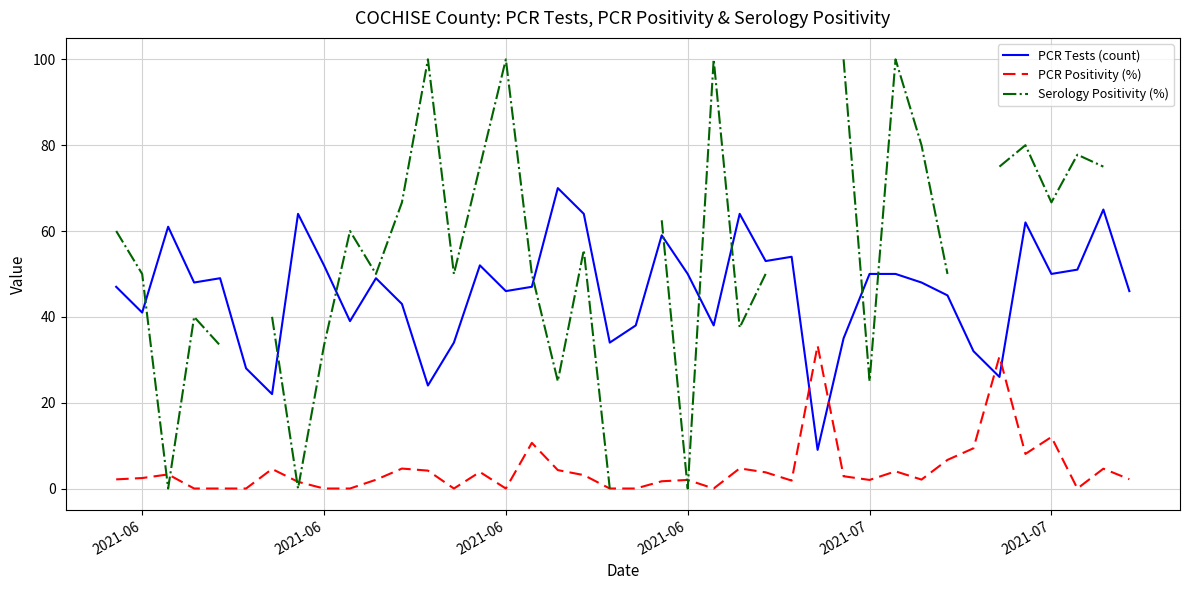

True or false: Serology Positivity (%) has a value of 8.8 at 6.

False